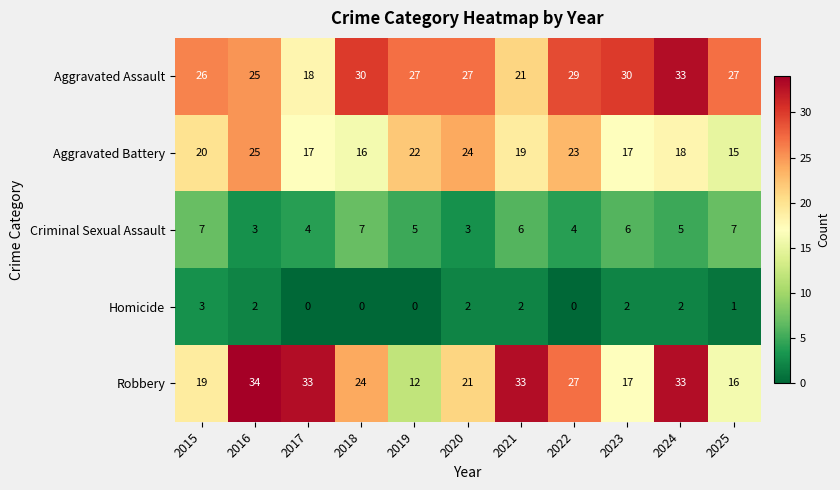

Rank the series by their maximum value, from lowest to highest.

Homicide, Criminal Sexual Assault, Aggravated Battery, Aggravated Assault, Robbery